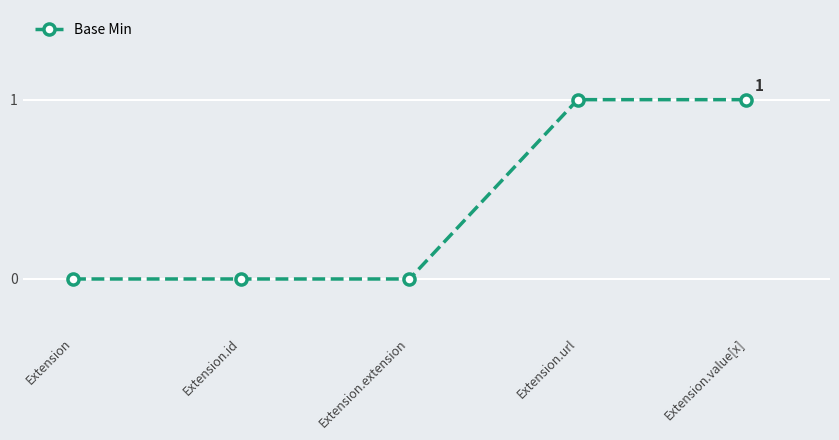

How many lines are shown in the chart?

1